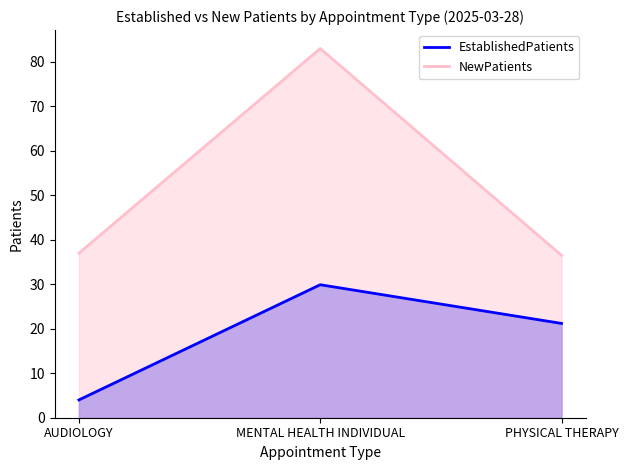

List the series in order of their peak value, lowest first.

EstablishedPatients, NewPatients